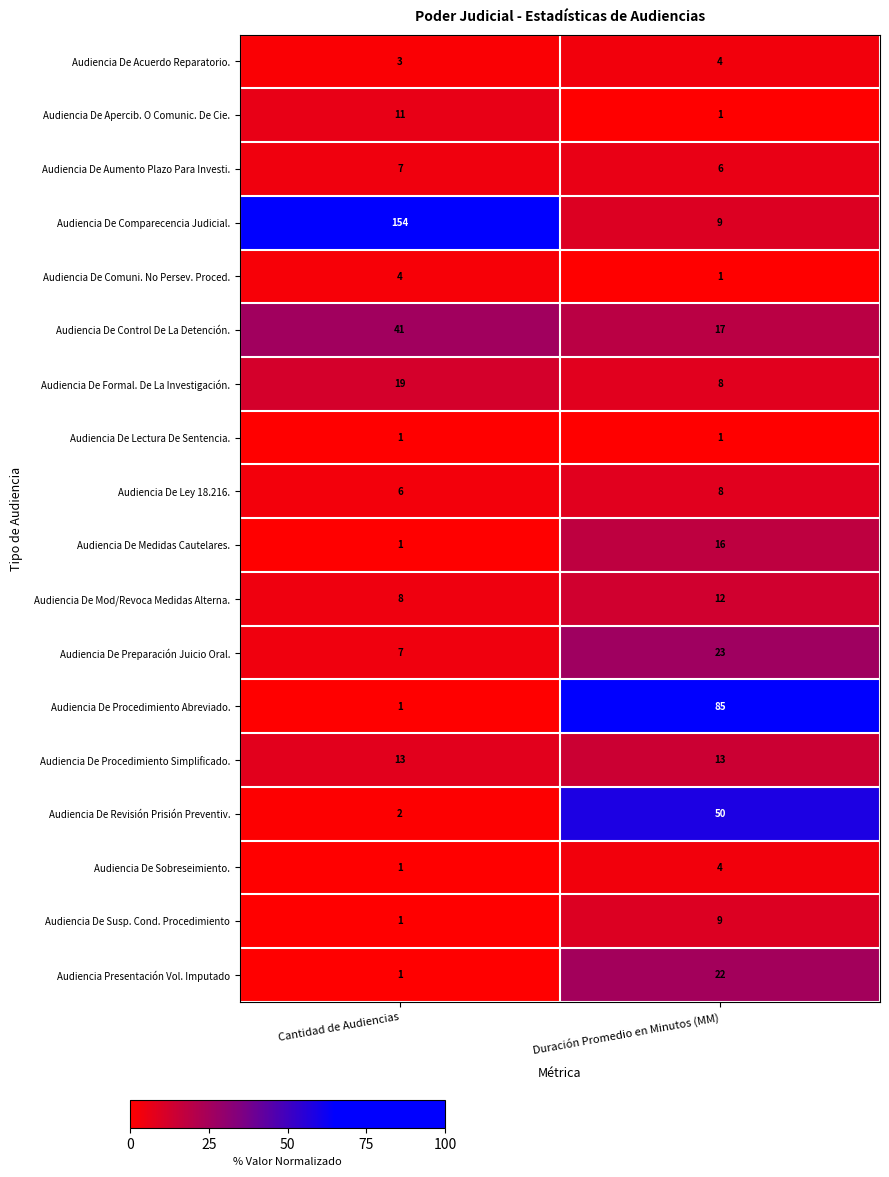

Between Cantidad de Audiencias and Duración Promedio en Minutos (MM), which series saw the biggest shift?

Audiencia De Comparecencia Judicial.